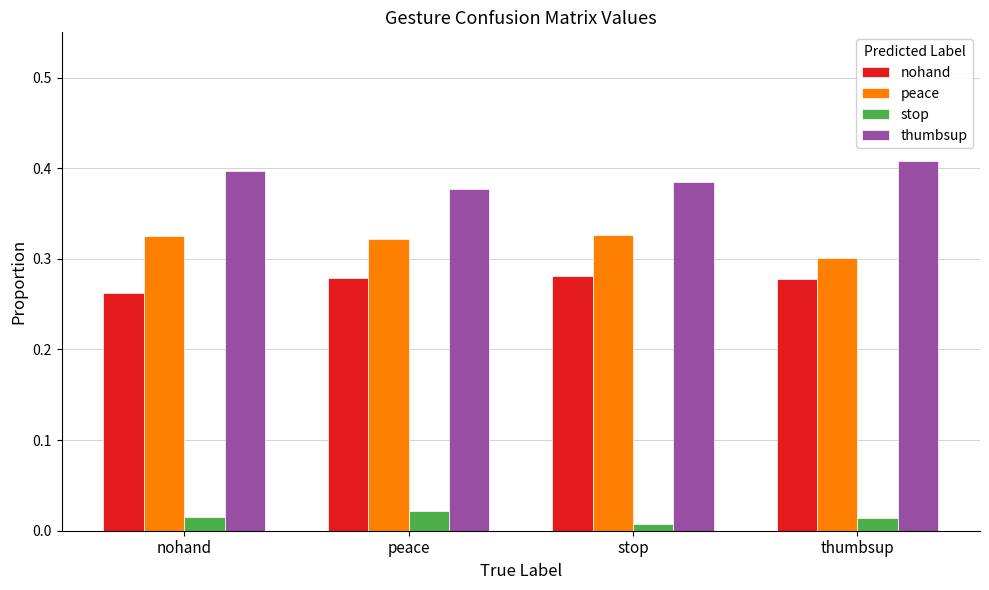

How many nohand values are between 0 and 1?

4